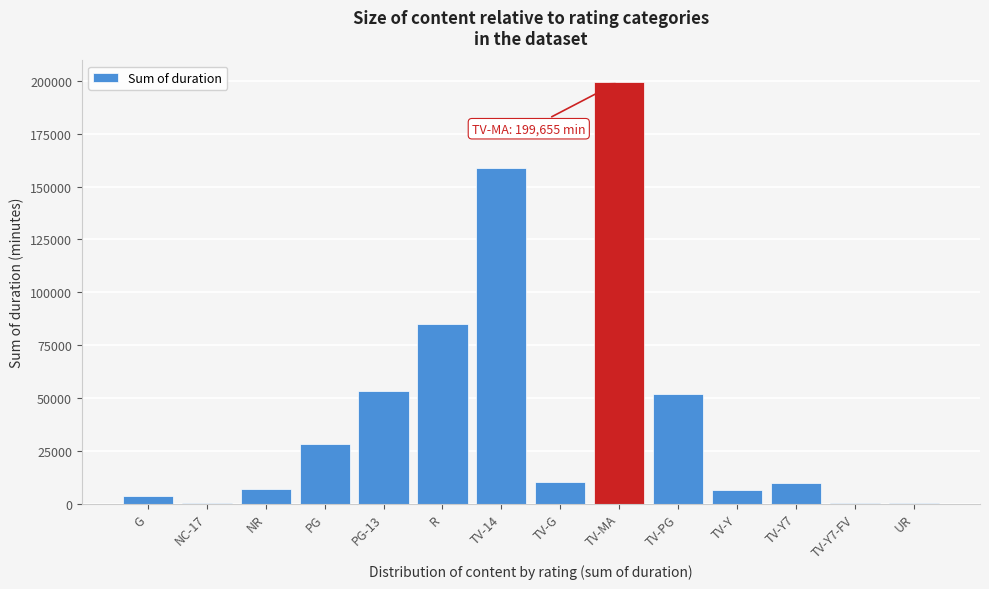

At which label is the value closest to 99987?

R